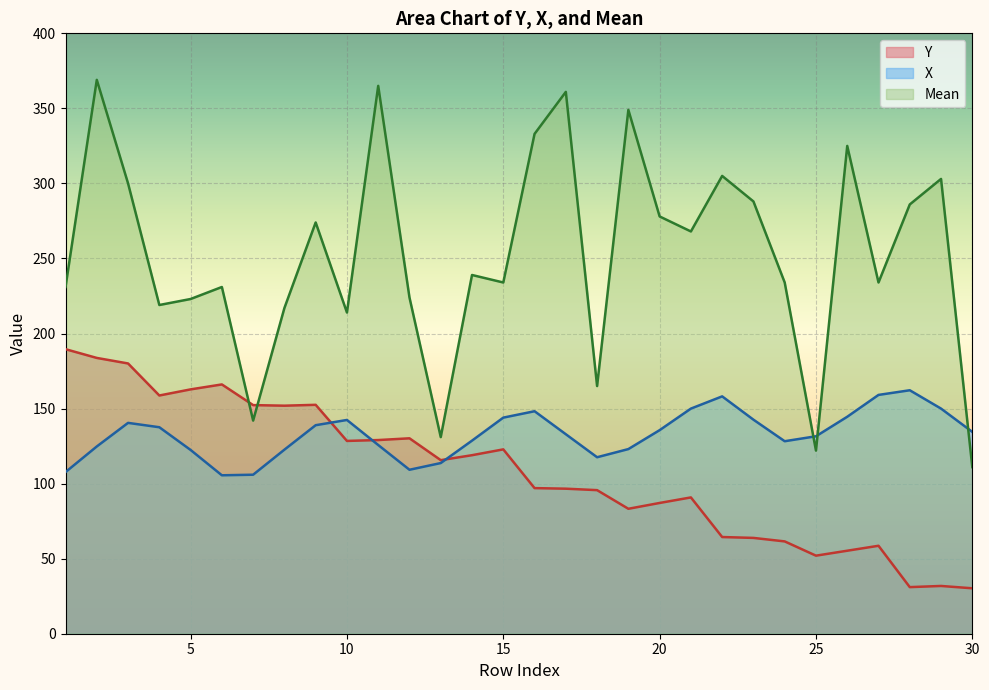

What is the difference between the highest and lowest values at 12?

114.8